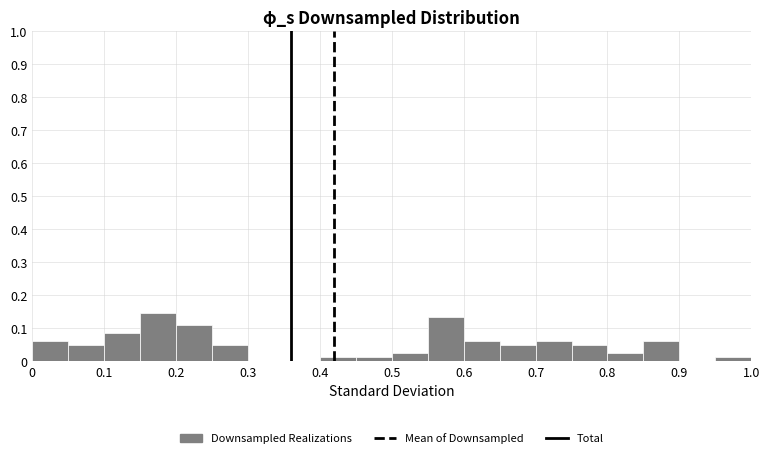

Reading left to right, list every bar in this chart as the range it spans on the x-axis followed by its height. The values are not printed on the chart, so give them approximately, as read against the axis.

0.00 to 0.05: 0.06
0.05 to 0.10: 0.05
0.10 to 0.15: 0.09
0.15 to 0.20: 0.15
0.20 to 0.25: 0.11
0.25 to 0.30: 0.05
0.30 to 0.35: 0
0.35 to 0.40: 0
0.40 to 0.45: 0.01
0.45 to 0.50: 0.01
0.50 to 0.55: 0.02
0.55 to 0.60: 0.13
0.60 to 0.65: 0.06
0.65 to 0.70: 0.05
0.70 to 0.75: 0.06
0.75 to 0.80: 0.05
0.80 to 0.85: 0.02
0.85 to 0.90: 0.06
0.90 to 0.95: 0
0.95 to 1.00: 0.01